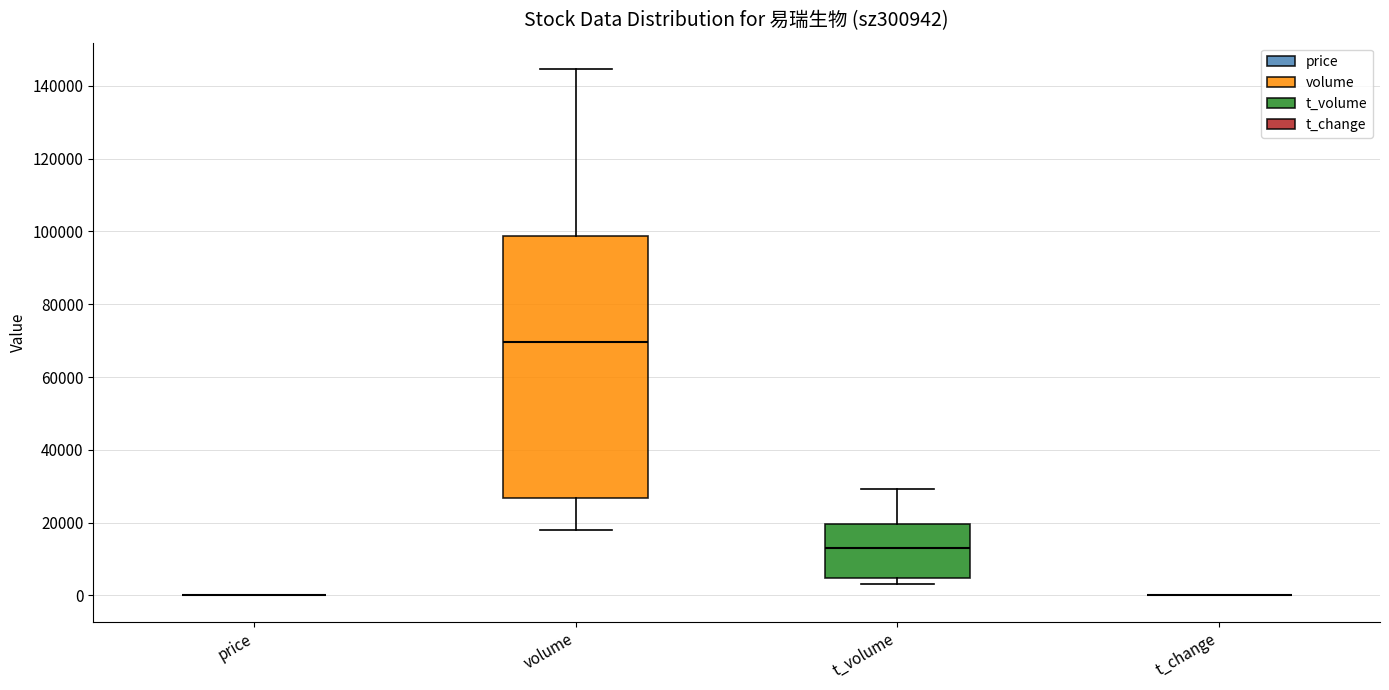

Reading left to right, read every box against the y-axis: the position of its median line, the range the box covers, and the ends of its whiskers. The values are not printed on the chart, so give them approximately, as read against the axis.

price: box collapsed to a line at 0, whiskers 0 to 0
volume: median 70000, box 26000 to 98000, whiskers 18000 to 144000
t_volume: median 12000, box 4000 to 20000, whiskers 4000 (just below the box's lower edge) to 30000
t_change: box collapsed to a line at 0, whiskers 0 to 0